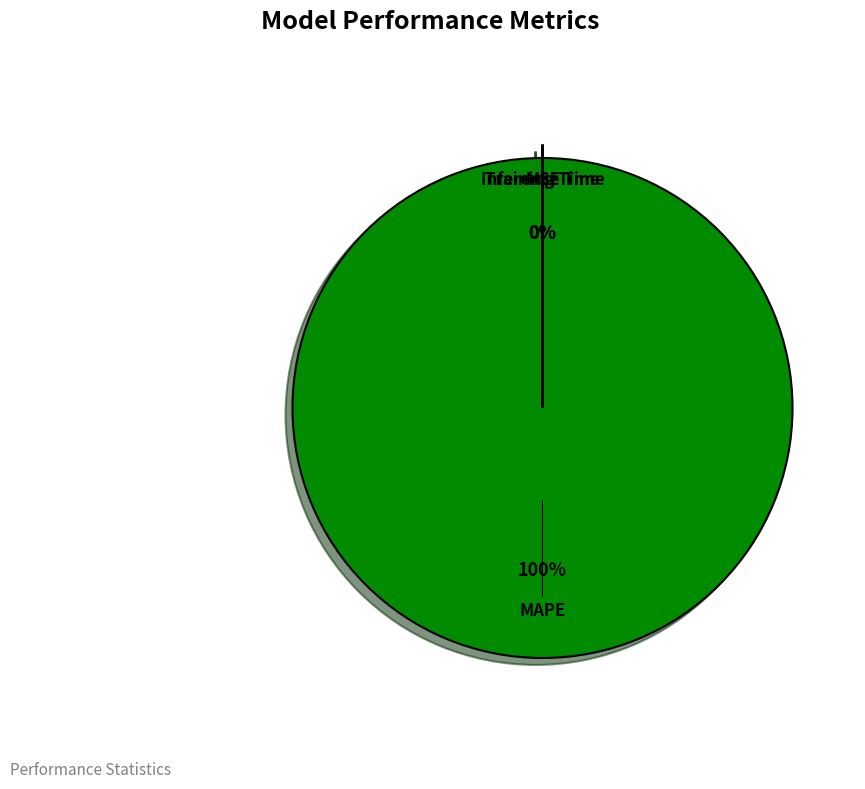

How many segments does this pie chart have?

4